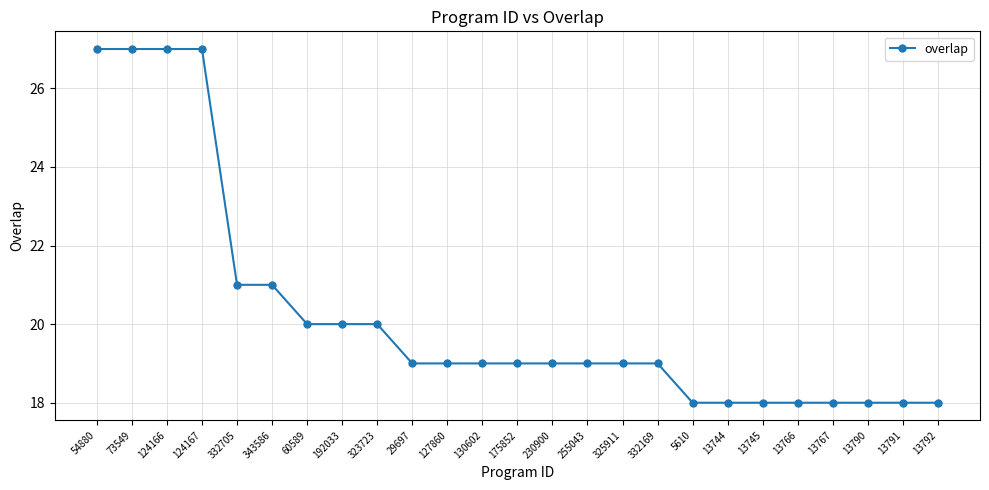

Is it true that the value at 13745 is 18?

True